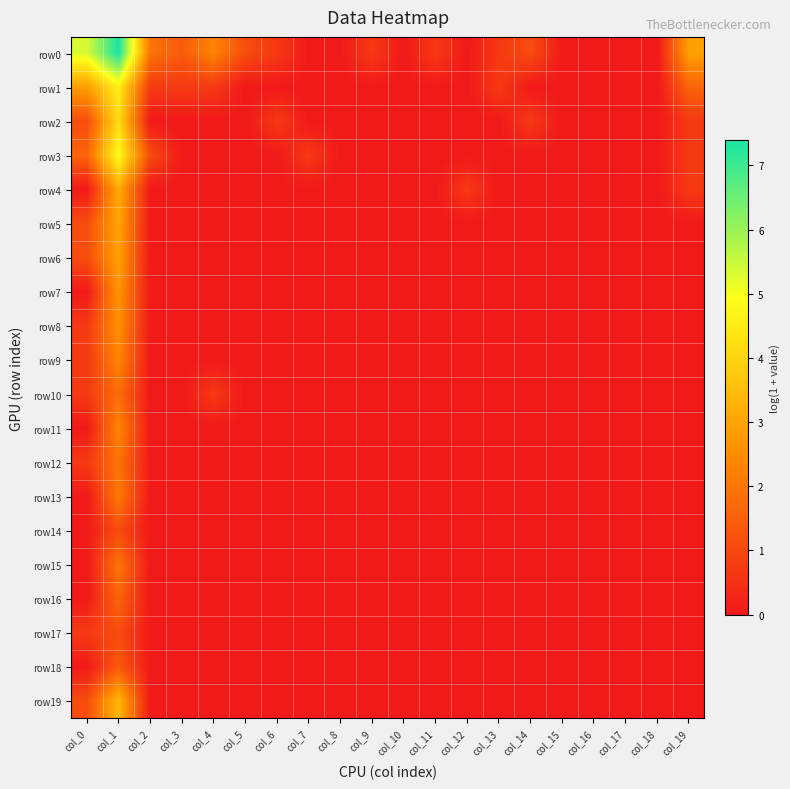

Reading left to right, list all the values displayed in this chart.

row0: col_0=5.3	col_1=7.4	col_2=1.9	col_3=1.4	col_4=2.3	col_5=1.1	col_6=0.7	col_7=0.0	col_8=0.0	col_9=0.7	col_10=0.0	col_11=0.7	col_12=0.0	col_13=0.7	col_14=1.1	col_15=0.0	col_16=0.0	col_17=0.0	col_18=0.0	col_19=2.9
row1: col_0=2.8	col_1=4.6	col_2=0.7	col_3=0.7	col_4=0.7	col_5=0.0	col_6=0.0	col_7=0.0	col_8=0.0	col_9=0.0	col_10=0.0	col_11=0.0	col_12=0.0	col_13=0.7	col_14=0.0	col_15=0.0	col_16=0.0	col_17=0.0	col_18=0.0	col_19=1.6
row2: col_0=1.1	col_1=4.2	col_2=0.0	col_3=0.0	col_4=0.0	col_5=0.0	col_6=0.7	col_7=0.0	col_8=0.0	col_9=0.0	col_10=0.0	col_11=0.0	col_12=0.0	col_13=0.0	col_14=0.7	col_15=0.0	col_16=0.0	col_17=0.0	col_18=0.0	col_19=0.7
row3: col_0=1.6	col_1=4.9	col_2=1.1	col_3=0.0	col_4=0.0	col_5=0.0	col_6=0.0	col_7=0.7	col_8=0.0	col_9=0.0	col_10=0.0	col_11=0.0	col_12=0.0	col_13=0.0	col_14=0.0	col_15=0.0	col_16=0.0	col_17=0.0	col_18=0.0	col_19=0.7
row4: col_0=0.0	col_1=3.1	col_2=0.0	col_3=0.0	col_4=0.0	col_5=0.0	col_6=0.0	col_7=0.0	col_8=0.0	col_9=0.0	col_10=0.0	col_11=0.0	col_12=0.7	col_13=0.0	col_14=0.0	col_15=0.0	col_16=0.0	col_17=0.0	col_18=0.0	col_19=0.7
row5: col_0=1.1	col_1=3.0	col_2=0.0	col_3=0.0	col_4=0.0	col_5=0.0	col_6=0.0	col_7=0.0	col_8=0.0	col_9=0.0	col_10=0.0	col_11=0.0	col_12=0.0	col_13=0.0	col_14=0.0	col_15=0.0	col_16=0.0	col_17=0.0	col_18=0.0	col_19=0.0
row6: col_0=1.1	col_1=2.9	col_2=0.0	col_3=0.0	col_4=0.0	col_5=0.0	col_6=0.0	col_7=0.0	col_8=0.0	col_9=0.0	col_10=0.0	col_11=0.0	col_12=0.0	col_13=0.0	col_14=0.0	col_15=0.0	col_16=0.0	col_17=0.0	col_18=0.0	col_19=0.0
row7: col_0=0.0	col_1=2.6	col_2=0.0	col_3=0.0	col_4=0.0	col_5=0.0	col_6=0.0	col_7=0.0	col_8=0.0	col_9=0.0	col_10=0.0	col_11=0.0	col_12=0.0	col_13=0.0	col_14=0.0	col_15=0.0	col_16=0.0	col_17=0.0	col_18=0.0	col_19=0.0
row8: col_0=0.7	col_1=2.6	col_2=0.0	col_3=0.0	col_4=0.0	col_5=0.0	col_6=0.0	col_7=0.0	col_8=0.0	col_9=0.0	col_10=0.0	col_11=0.0	col_12=0.0	col_13=0.0	col_14=0.0	col_15=0.0	col_16=0.0	col_17=0.0	col_18=0.0	col_19=0.0
row9: col_0=0.7	col_1=2.3	col_2=0.0	col_3=0.0	col_4=0.0	col_5=0.0	col_6=0.0	col_7=0.0	col_8=0.0	col_9=0.0	col_10=0.0	col_11=0.0	col_12=0.0	col_13=0.0	col_14=0.0	col_15=0.0	col_16=0.0	col_17=0.0	col_18=0.0	col_19=0.0
row10: col_0=0.7	col_1=1.8	col_2=0.0	col_3=0.0	col_4=0.7	col_5=0.0	col_6=0.0	col_7=0.0	col_8=0.0	col_9=0.0	col_10=0.0	col_11=0.0	col_12=0.0	col_13=0.0	col_14=0.0	col_15=0.0	col_16=0.0	col_17=0.0	col_18=0.0	col_19=0.0
row11: col_0=0.0	col_1=2.3	col_2=0.0	col_3=0.0	col_4=0.0	col_5=0.0	col_6=0.0	col_7=0.0	col_8=0.0	col_9=0.0	col_10=0.0	col_11=0.0	col_12=0.0	col_13=0.0	col_14=0.0	col_15=0.0	col_16=0.0	col_17=0.0	col_18=0.0	col_19=0.0
row12: col_0=0.7	col_1=1.9	col_2=0.0	col_3=0.0	col_4=0.0	col_5=0.0	col_6=0.0	col_7=0.0	col_8=0.0	col_9=0.0	col_10=0.0	col_11=0.0	col_12=0.0	col_13=0.0	col_14=0.0	col_15=0.0	col_16=0.0	col_17=0.0	col_18=0.0	col_19=0.0
row13: col_0=0.0	col_1=2.1	col_2=0.0	col_3=0.0	col_4=0.0	col_5=0.0	col_6=0.0	col_7=0.0	col_8=0.0	col_9=0.0	col_10=0.0	col_11=0.0	col_12=0.0	col_13=0.0	col_14=0.0	col_15=0.0	col_16=0.0	col_17=0.0	col_18=0.0	col_19=0.0
row14: col_0=0.0	col_1=1.1	col_2=0.0	col_3=0.0	col_4=0.0	col_5=0.0	col_6=0.0	col_7=0.0	col_8=0.0	col_9=0.0	col_10=0.0	col_11=0.0	col_12=0.0	col_13=0.0	col_14=0.0	col_15=0.0	col_16=0.0	col_17=0.0	col_18=0.0	col_19=0.0
row15: col_0=0.0	col_1=1.9	col_2=0.0	col_3=0.0	col_4=0.0	col_5=0.0	col_6=0.0	col_7=0.0	col_8=0.0	col_9=0.0	col_10=0.0	col_11=0.0	col_12=0.0	col_13=0.0	col_14=0.0	col_15=0.0	col_16=0.0	col_17=0.0	col_18=0.0	col_19=0.0
row16: col_0=0.0	col_1=1.6	col_2=0.0	col_3=0.0	col_4=0.0	col_5=0.0	col_6=0.0	col_7=0.0	col_8=0.0	col_9=0.0	col_10=0.0	col_11=0.0	col_12=0.0	col_13=0.0	col_14=0.0	col_15=0.0	col_16=0.0	col_17=0.0	col_18=0.0	col_19=0.0
row17: col_0=0.7	col_1=1.1	col_2=0.0	col_3=0.0	col_4=0.0	col_5=0.0	col_6=0.0	col_7=0.0	col_8=0.0	col_9=0.0	col_10=0.0	col_11=0.0	col_12=0.0	col_13=0.0	col_14=0.0	col_15=0.0	col_16=0.0	col_17=0.0	col_18=0.0	col_19=0.0
row18: col_0=0.0	col_1=1.4	col_2=0.0	col_3=0.0	col_4=0.0	col_5=0.0	col_6=0.0	col_7=0.0	col_8=0.0	col_9=0.0	col_10=0.0	col_11=0.0	col_12=0.0	col_13=0.0	col_14=0.0	col_15=0.0	col_16=0.0	col_17=0.0	col_18=0.0	col_19=0.0
row19: col_0=1.1	col_1=3.4	col_2=0.0	col_3=0.0	col_4=0.0	col_5=0.0	col_6=0.0	col_7=0.0	col_8=0.0	col_9=0.0	col_10=0.0	col_11=0.0	col_12=0.0	col_13=0.0	col_14=0.0	col_15=0.0	col_16=0.0	col_17=0.0	col_18=0.0	col_19=0.0